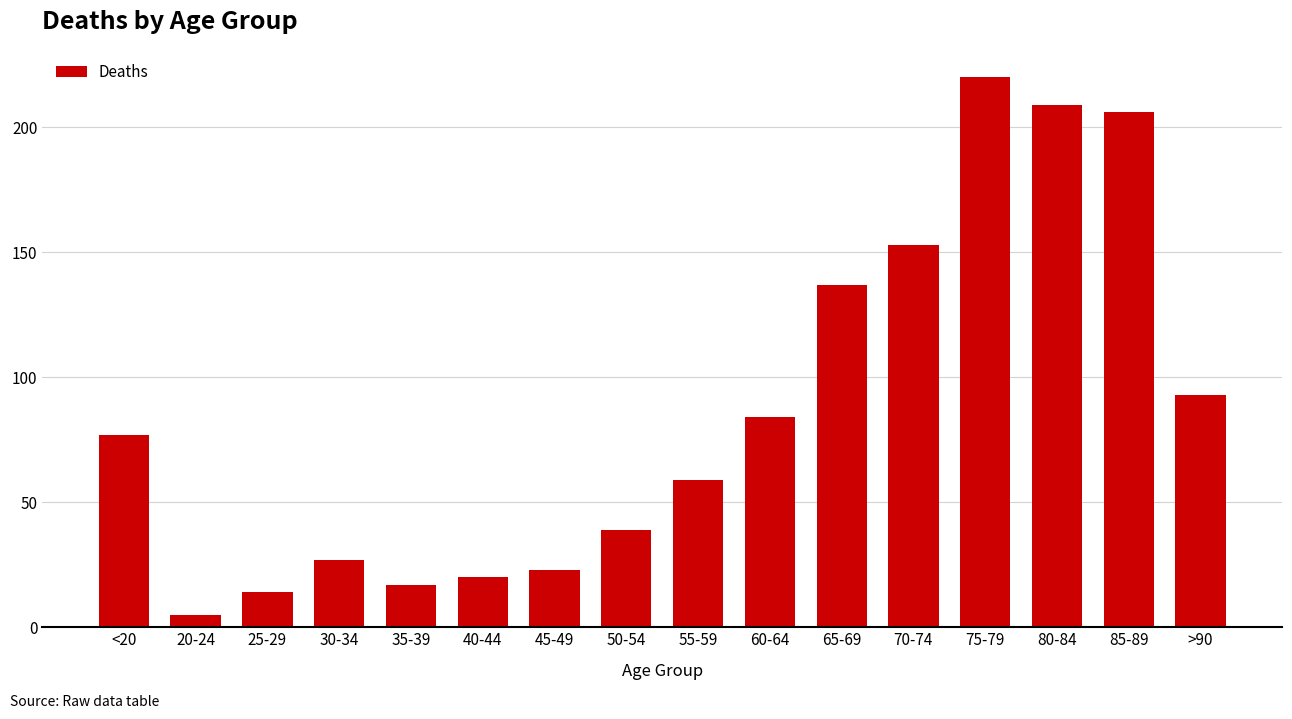

At which label is the value closest to 112?

>90